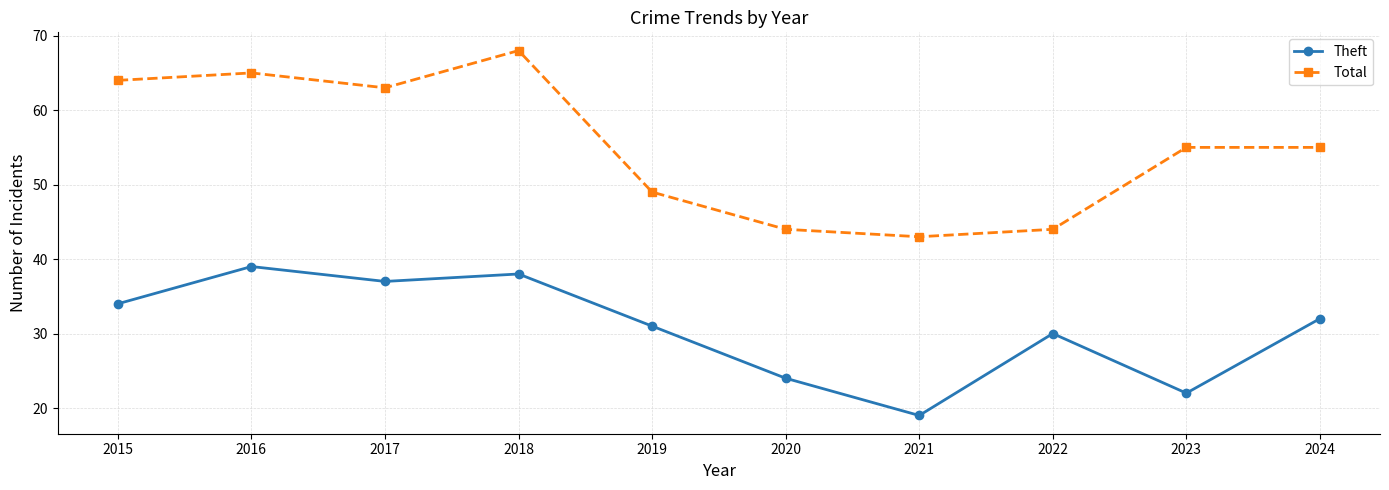

What is the total value across all series at 2019?

80